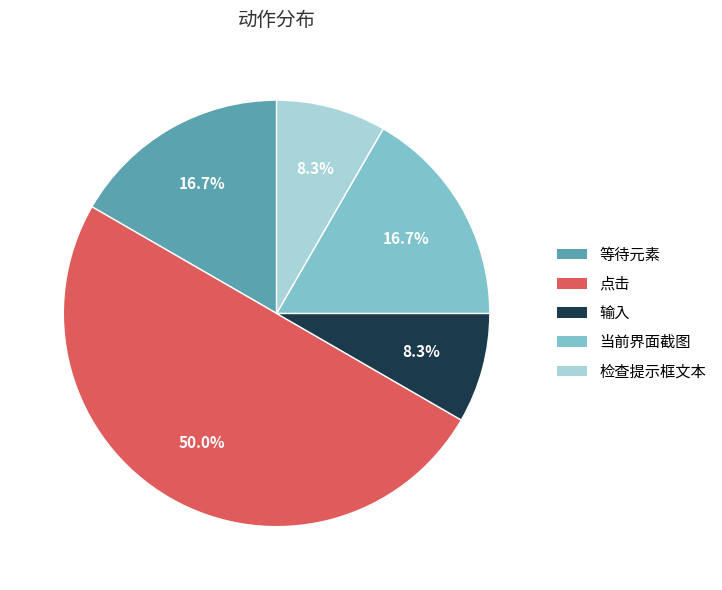

What is the ratio of the value at 点击 to the value at 检查提示框文本?

6.0